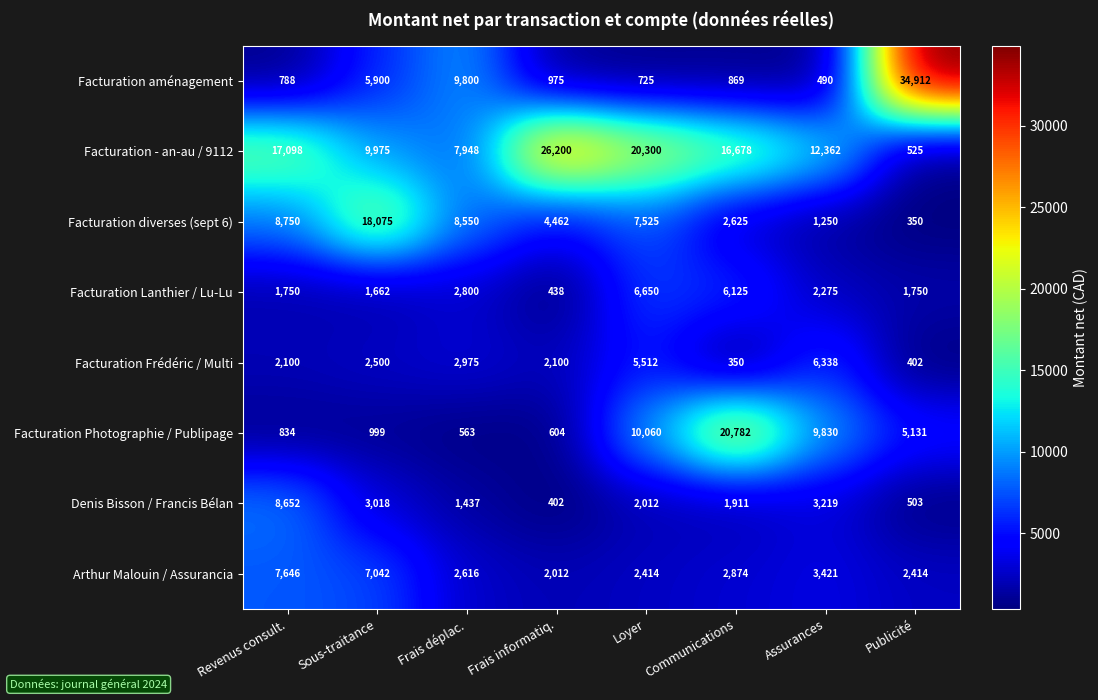

What is the difference between the Facturation aménagement values at Frais déplac. and Sous-traitance?

3900